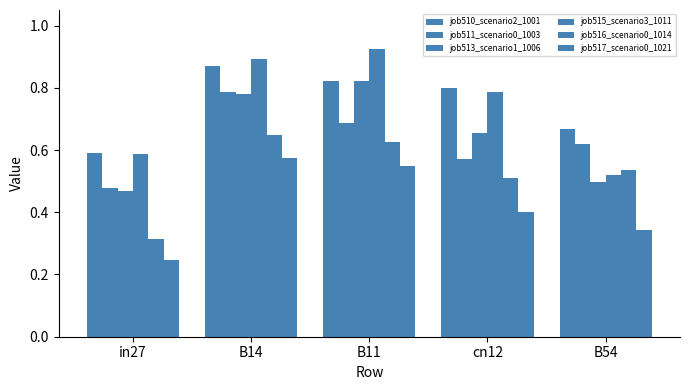

Is the value of job511_scenario0_1003 at B11 greater than the value of job515_scenario3_1011 at in27?

Yes